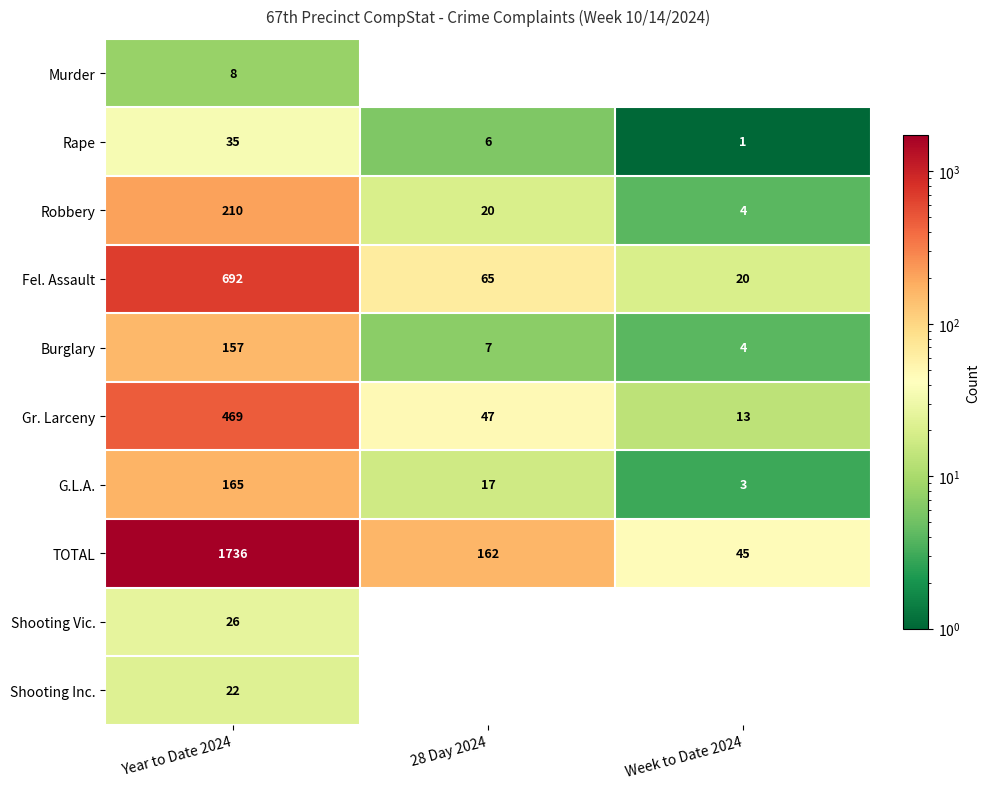

At which category does the chart reach its peak across all series?

Year to Date 2024